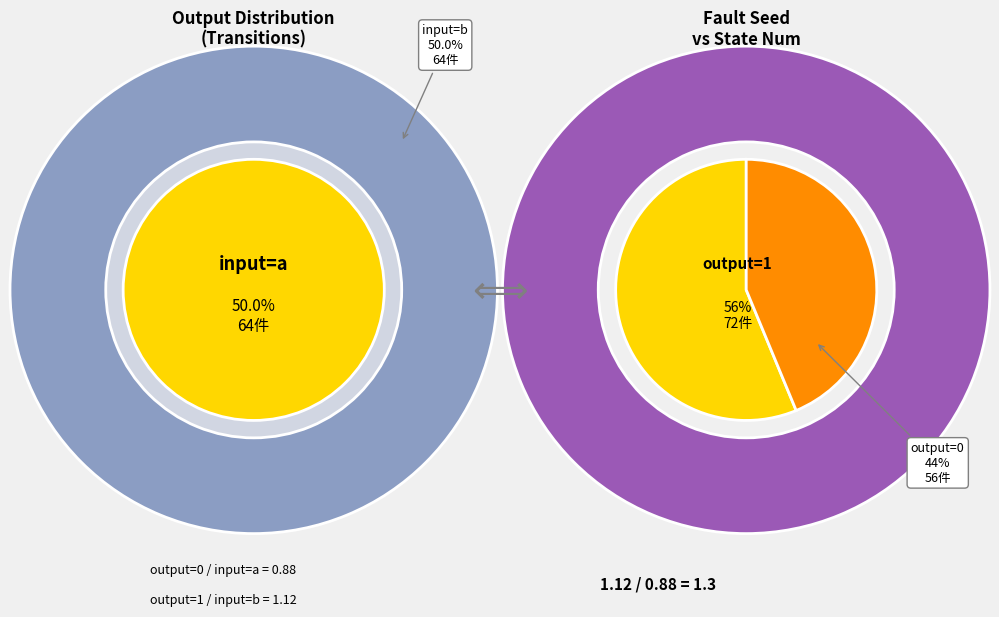

Does 10 account for over 50% of the chart?

No